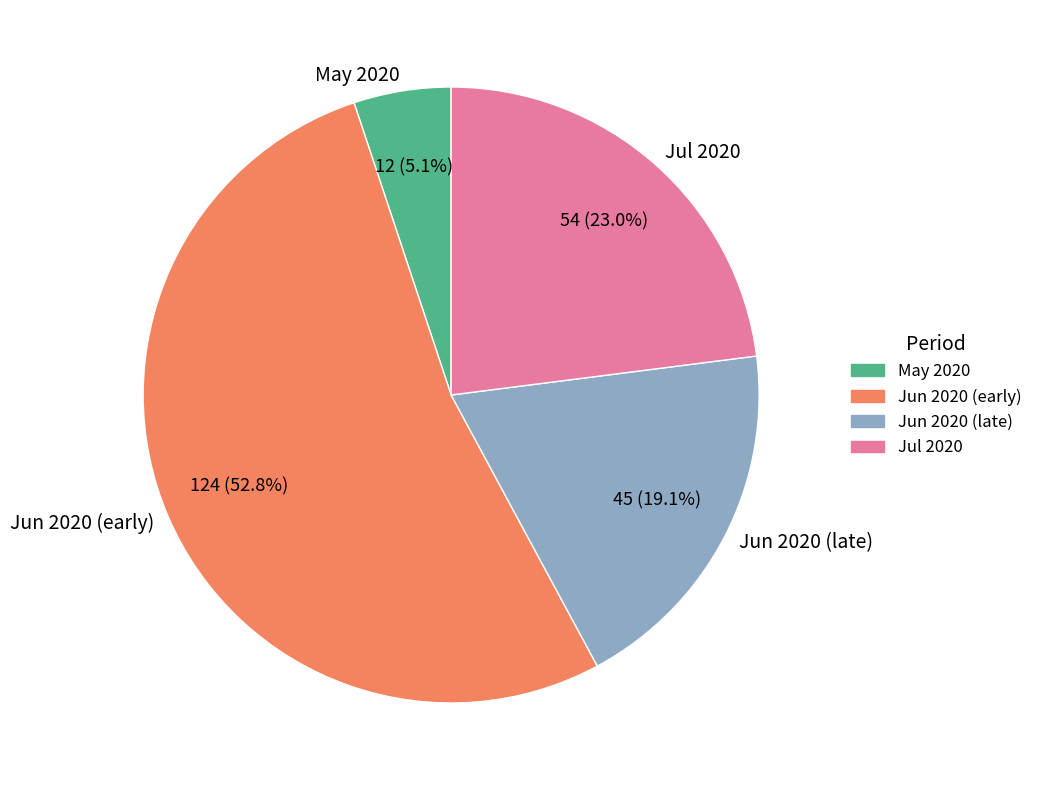

What is the ratio of the value at Jul 2020 to the value at Jun 2020 (early)?

0.4